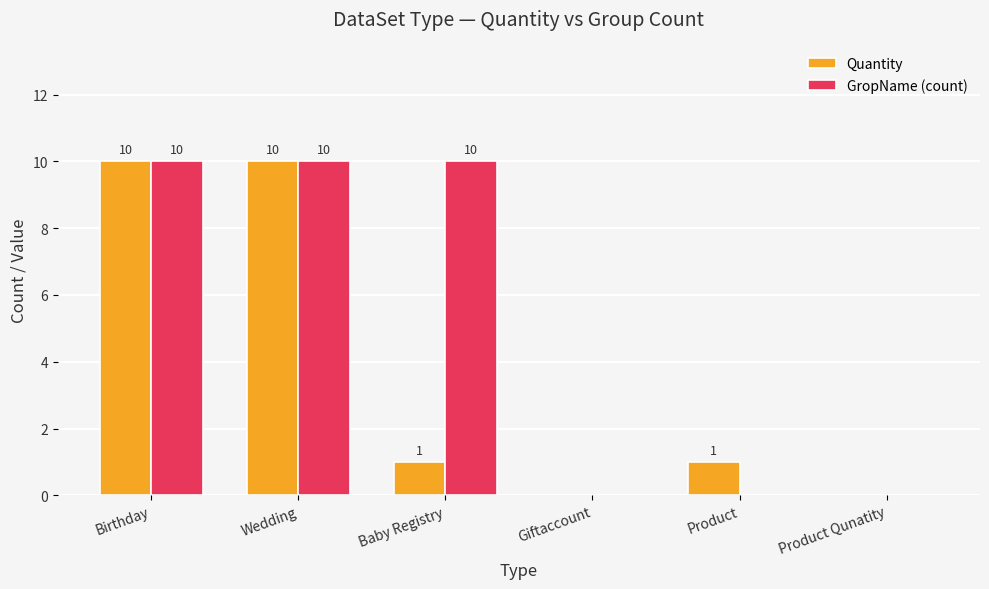

Which series has the largest total across all categories?

GropName (count)